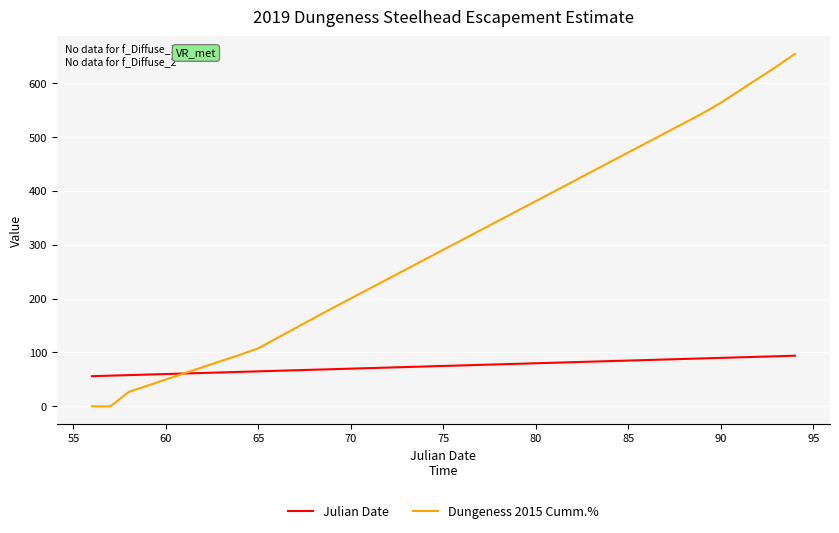

Rank the series by their average value, from lowest to highest.

Julian Date, Dungeness 2015 Cumm.%